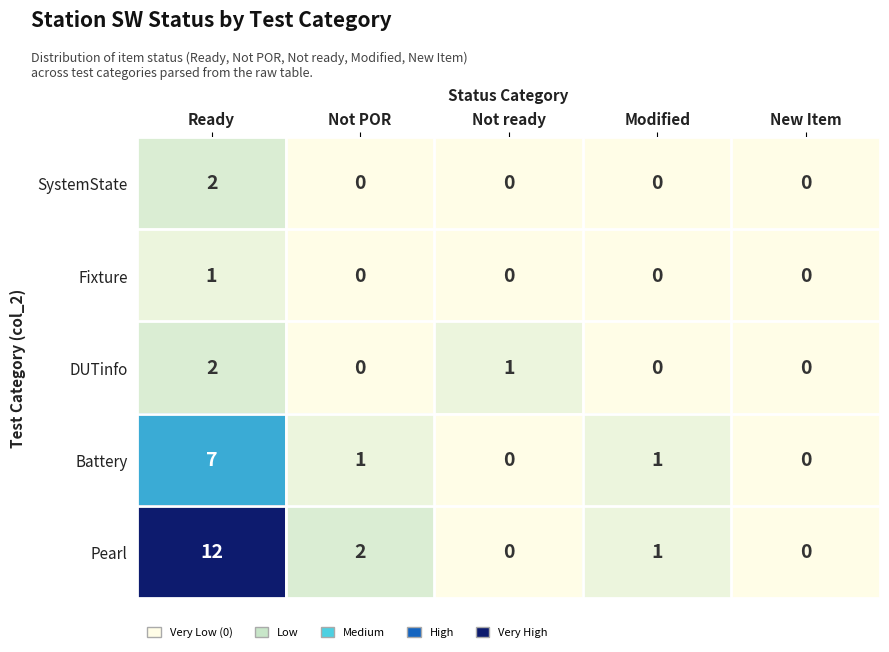

Which series changed the most between Not POR and New Item?

Pearl